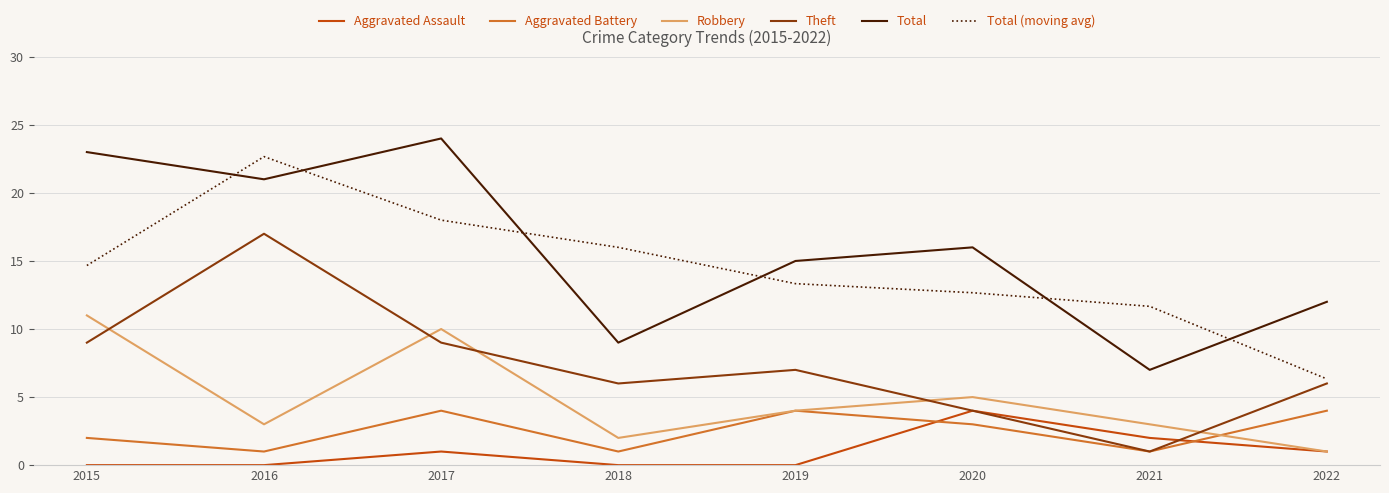

True or false: Theft has a value of 9.0 at 2017.

True